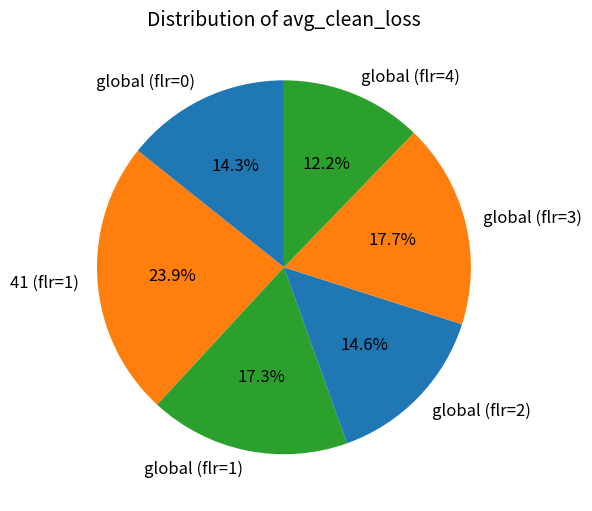

How many slices are in this pie chart?

6